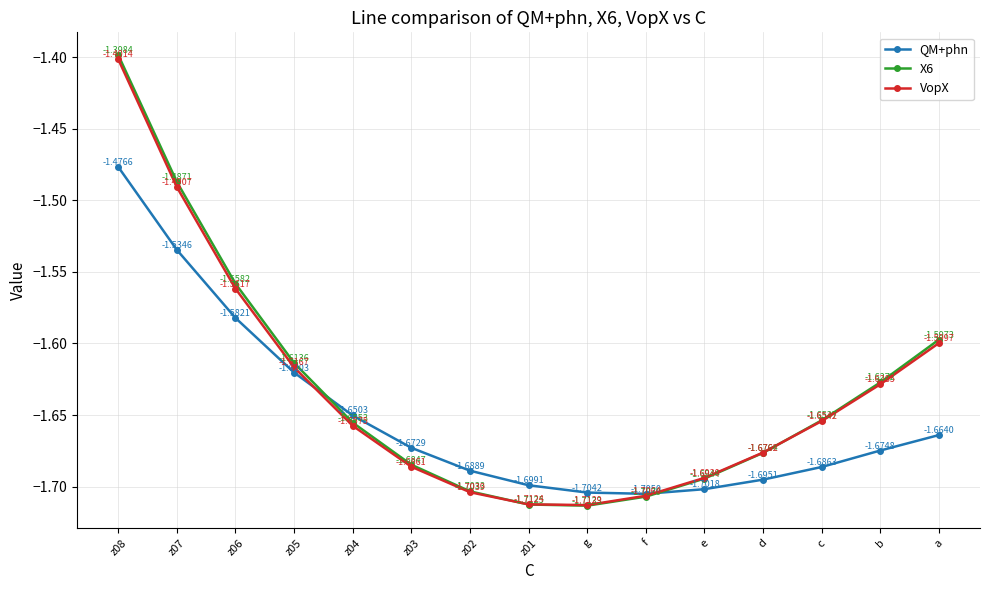

List the series in order of their peak value, highest first.

X6, VopX, QM+phn